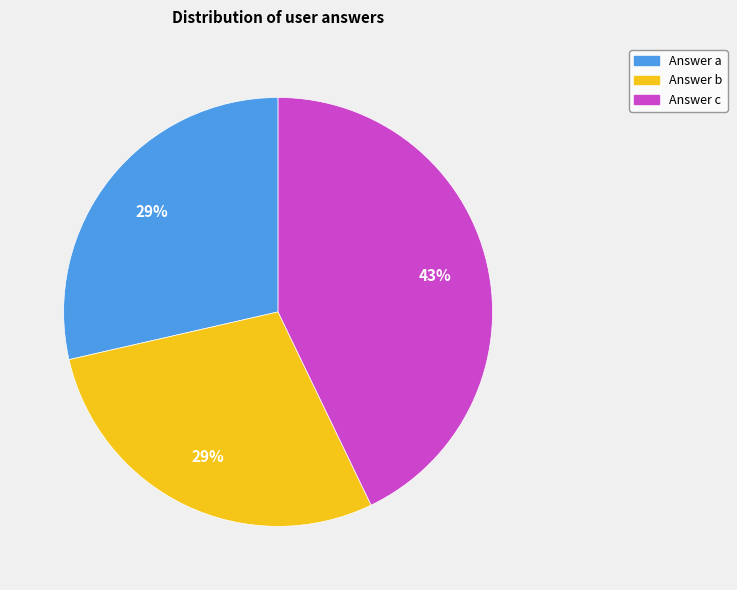

Is there any slice that represents more than half of the pie?

No